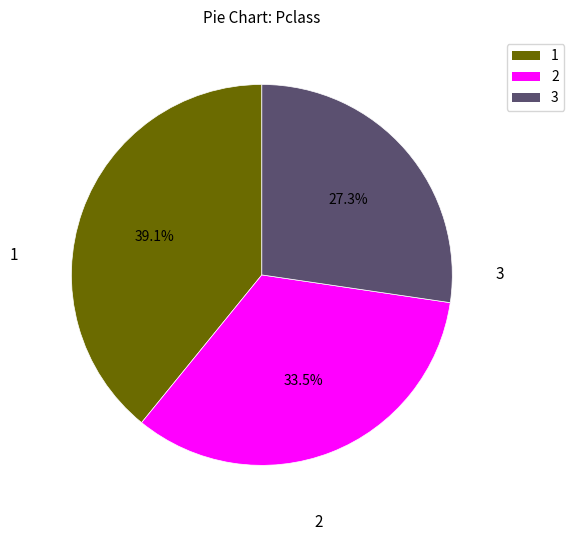

Is there any slice that represents more than half of the pie?

No